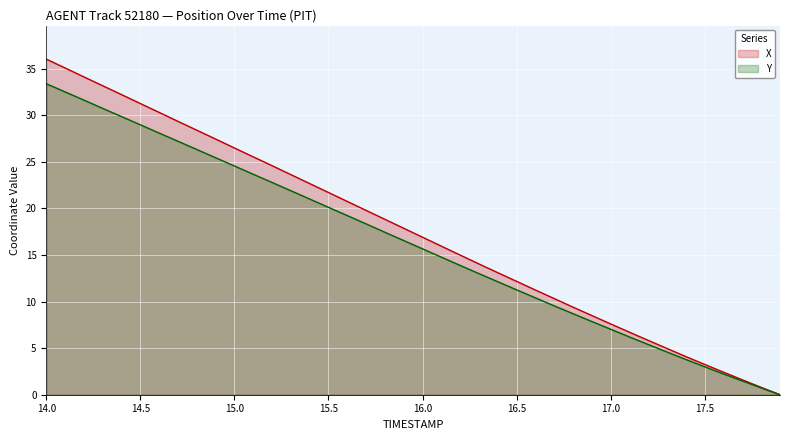

Rank the series at 17.0 from lowest to highest value.

Y, X